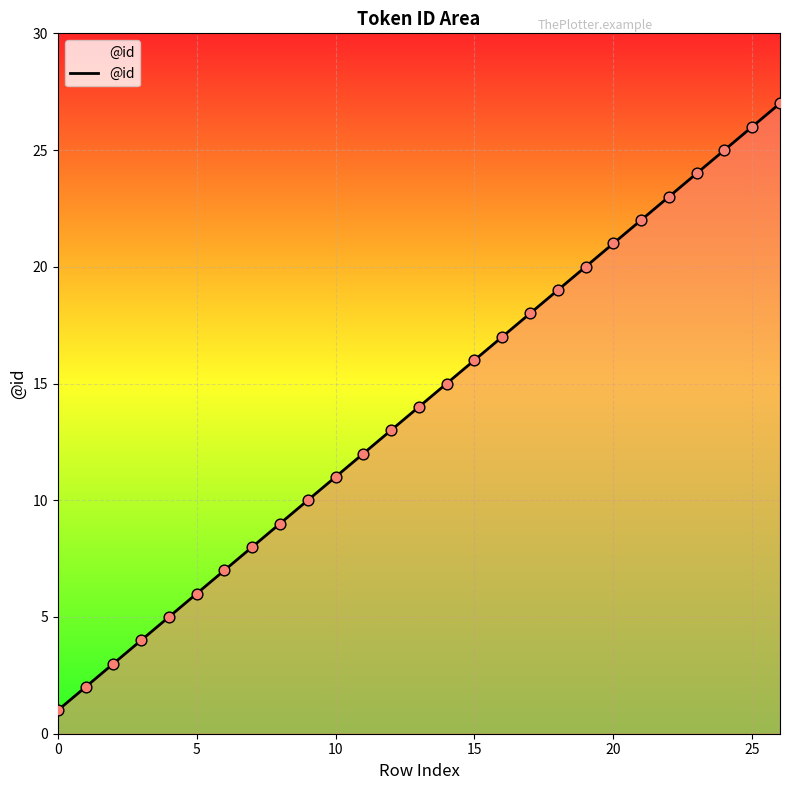

What is the maximum value shown in the chart?

27